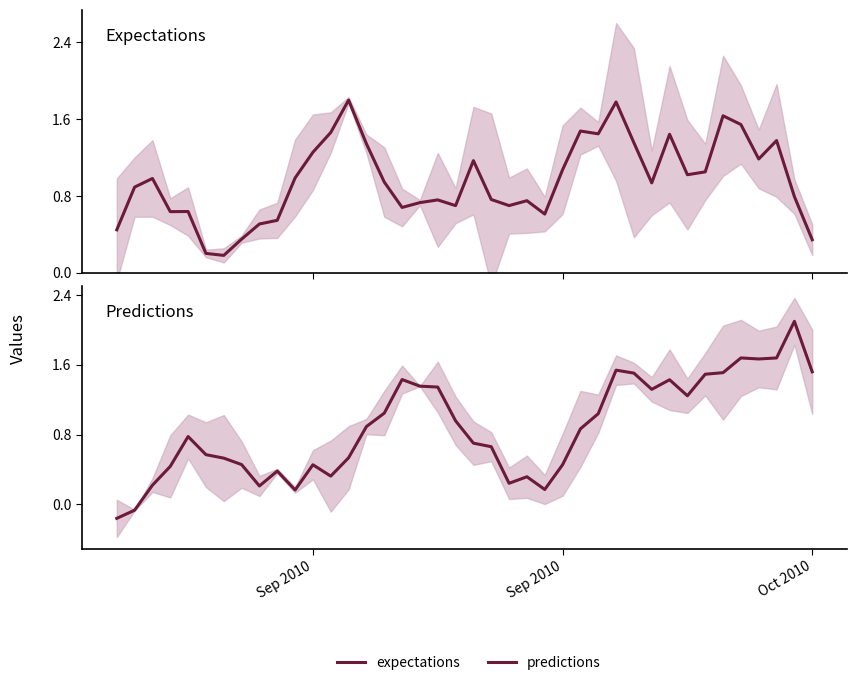

At how many categories does at least one series exceed 1?

24